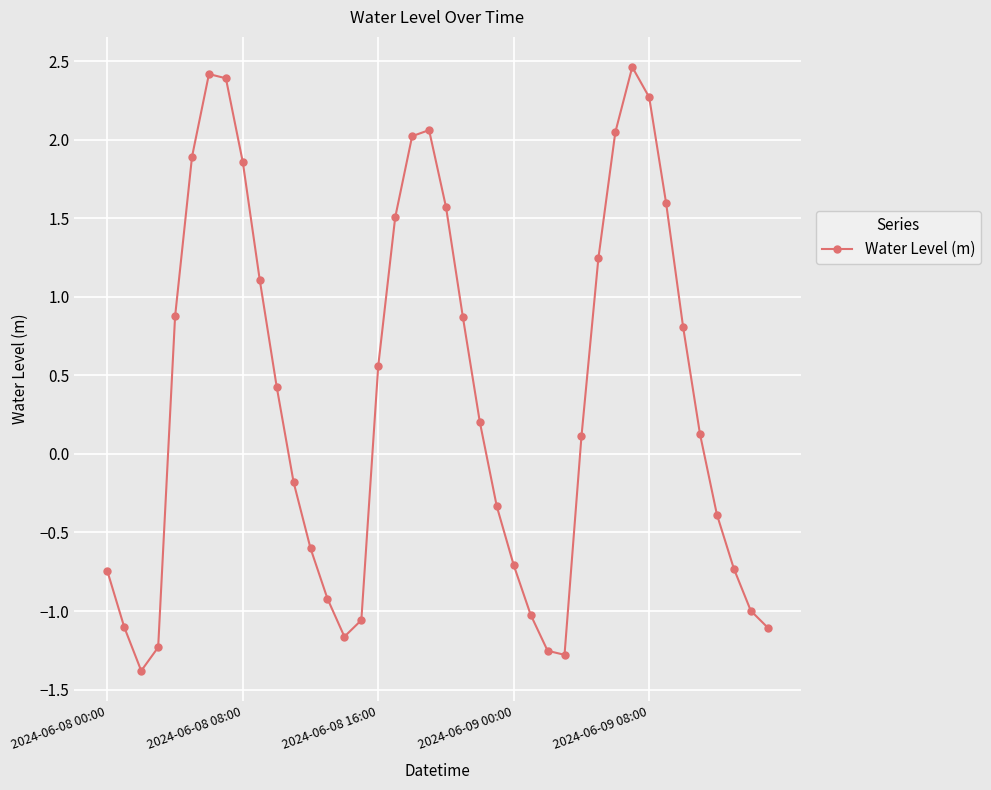

What is the average value?

0.4